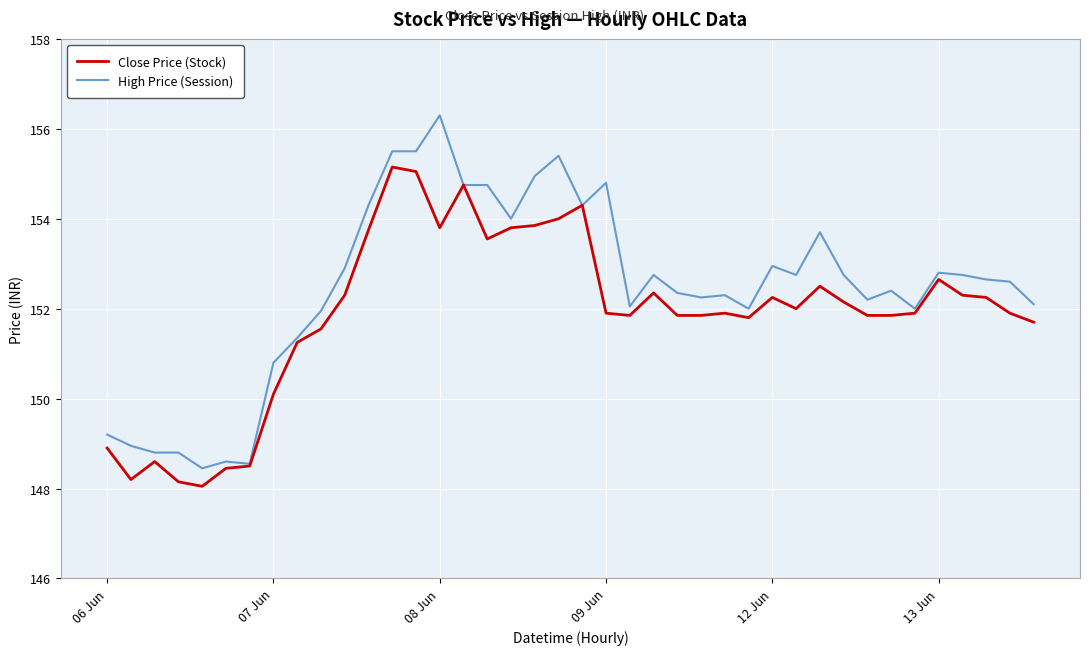

What is the maximum value shown in the chart?

156.3